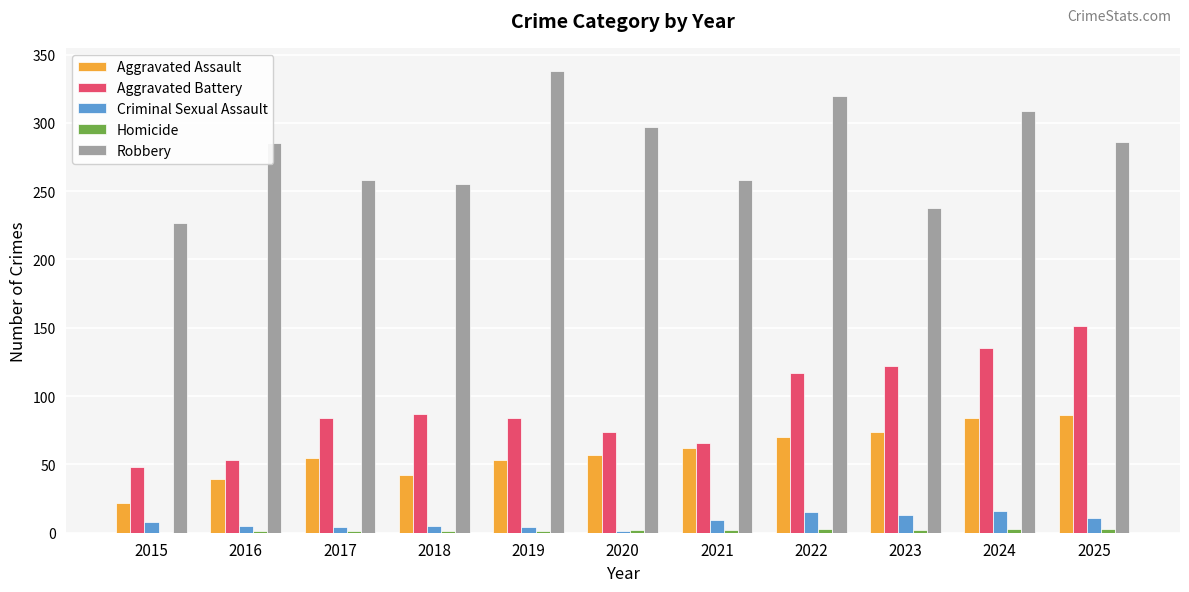

The Criminal Sexual Assault series shows 26 at 2022. True or false?

False